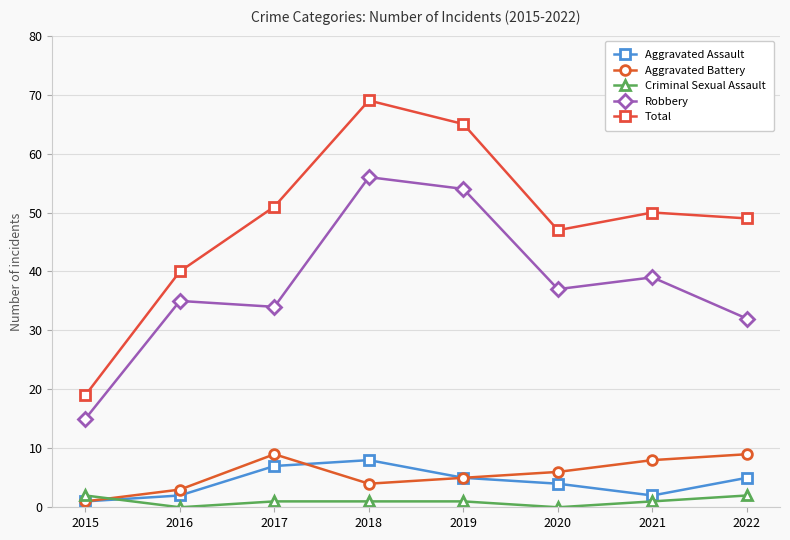

True or false: Robbery and Total intersect in this chart.

False